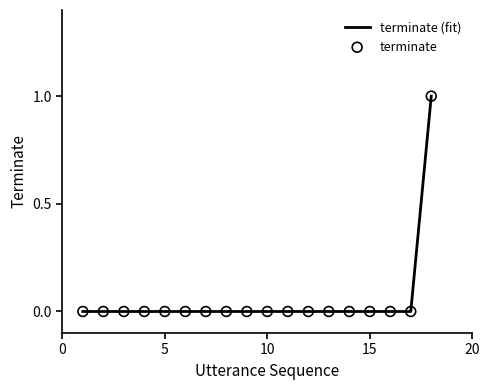

How many lines are shown in the chart?

1